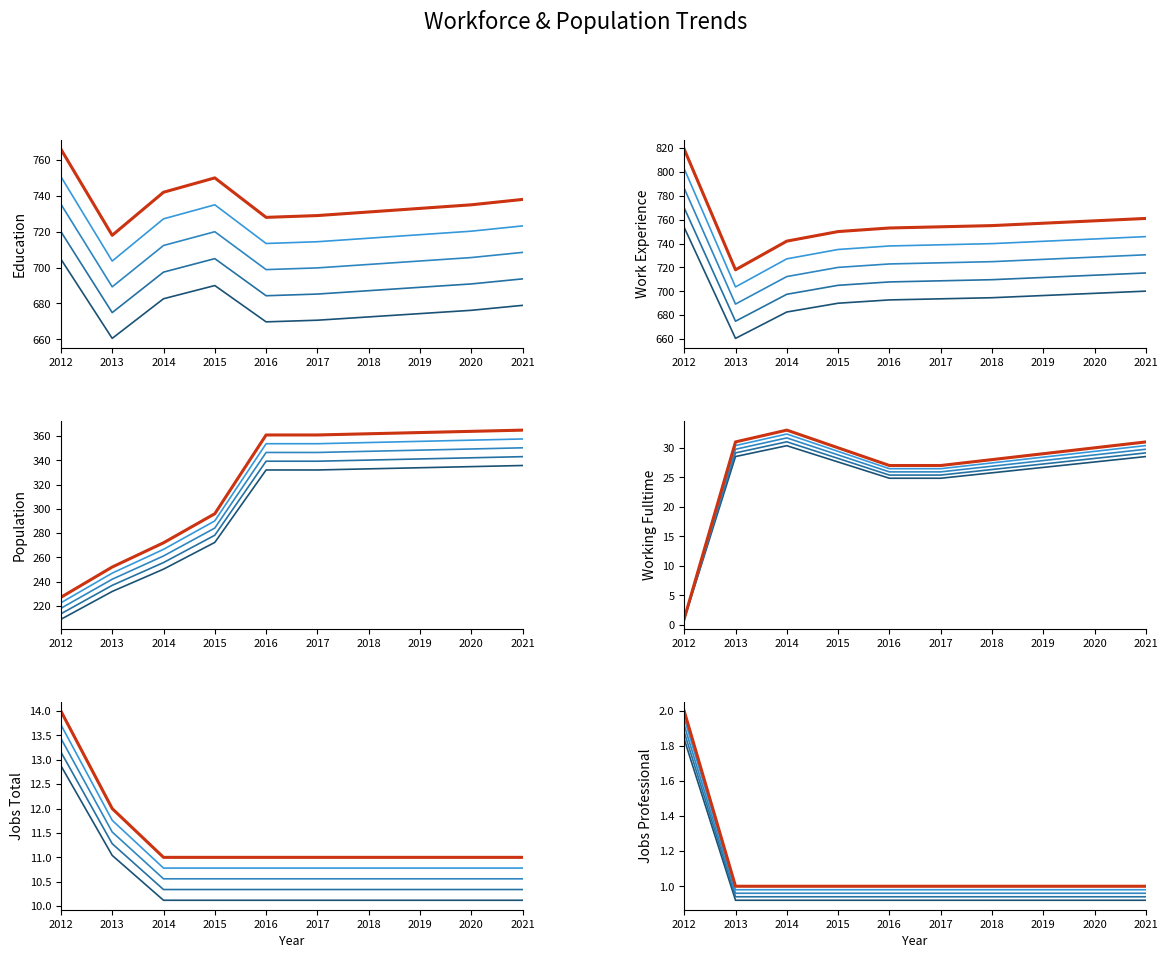

What is the value of the Population point at the 1st from the left?

222.5